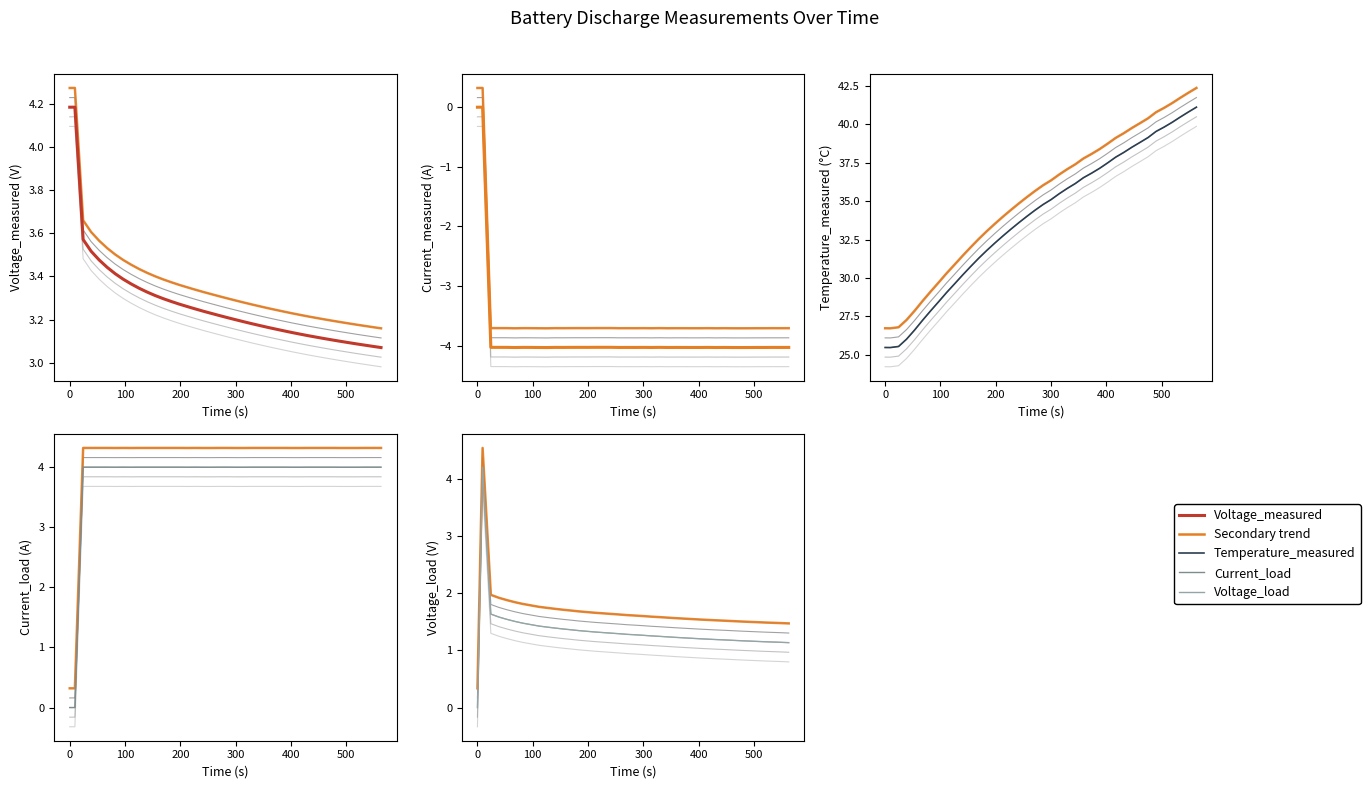

Does the chart display data point markers on the line(s)?

No